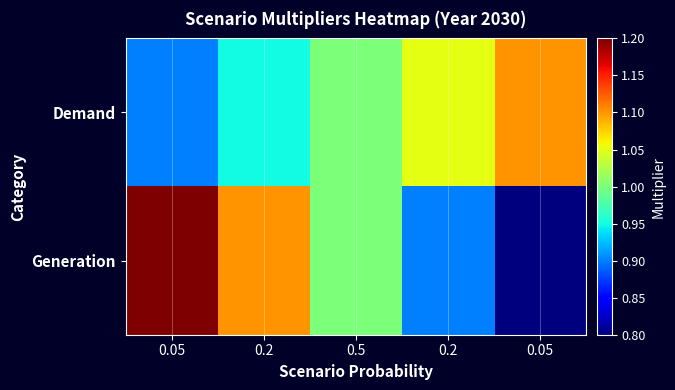

Reading left to right, extract all data points from this chart.

Demand: 0.05=0.9	0.2=0.9	0.5=1.0	0.2=1.1	0.05=1.1
Generation: 0.05=1.2	0.2=1.1	0.5=1.0	0.2=0.9	0.05=0.8